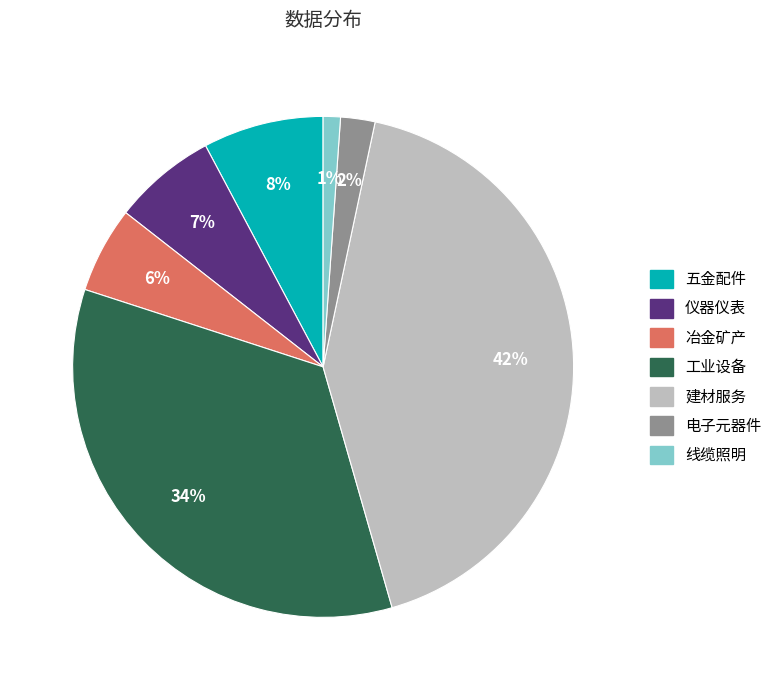

To the nearest percent, what portion does 线缆照明 represent?

1%